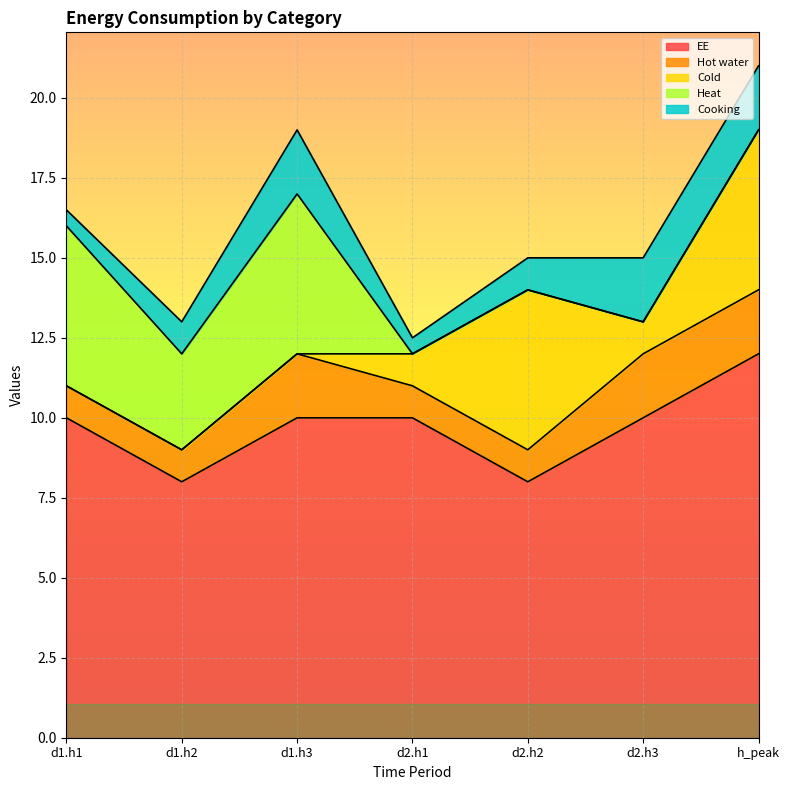

True or false: Hot water and Cooking intersect in this chart.

False